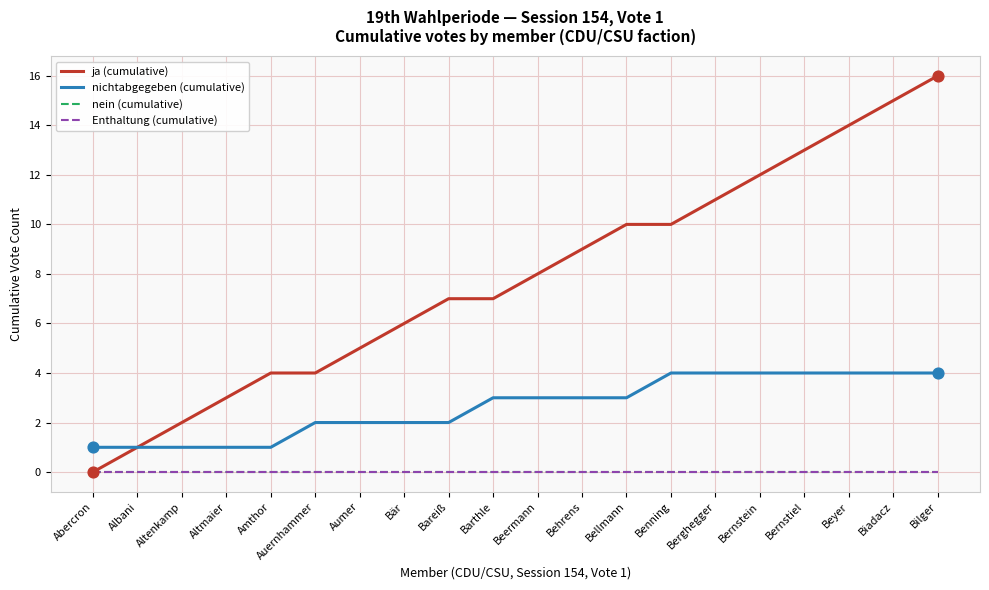

Is this an area chart (filled region under the line)?

No